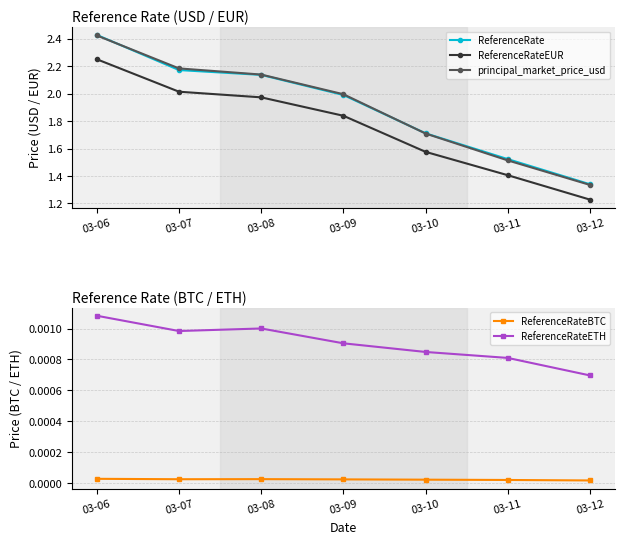

Rank the series at 03-11 from lowest to highest value.

ReferenceRateBTC, ReferenceRateETH, ReferenceRateEUR, principal_market_price_usd, ReferenceRate